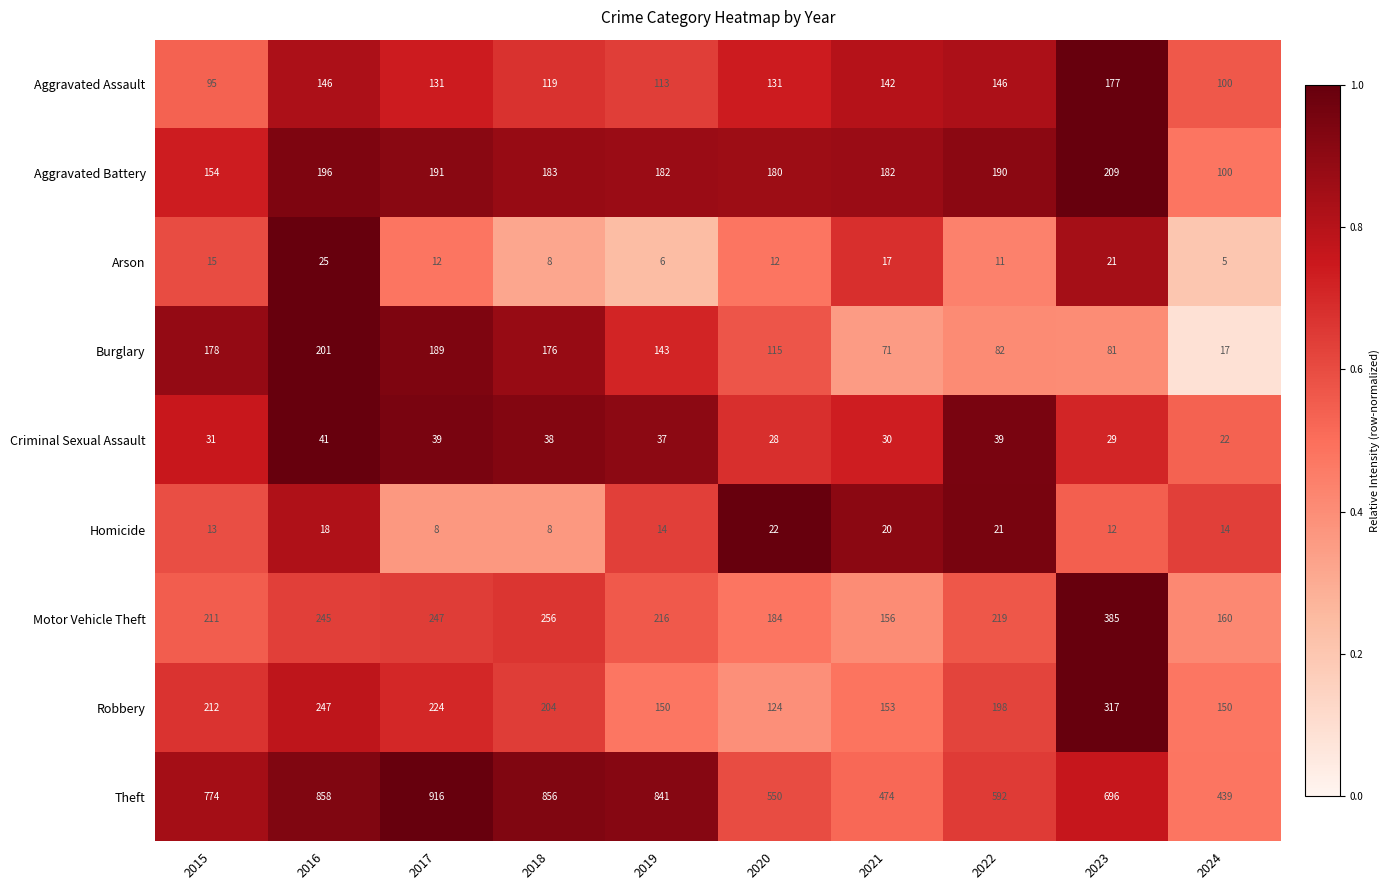

Which series has the largest total across all categories?

Theft